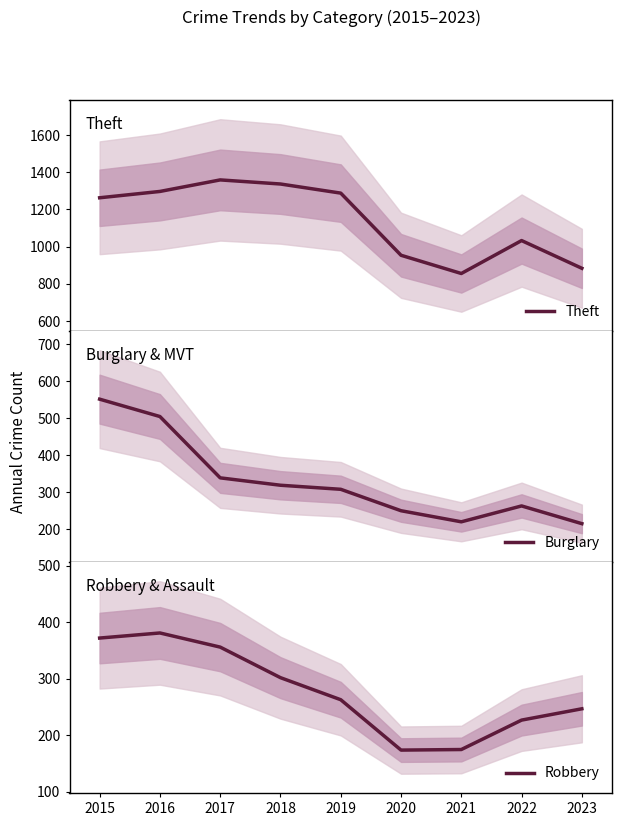

Is it true that Burglary equals 566 at 2017?

False